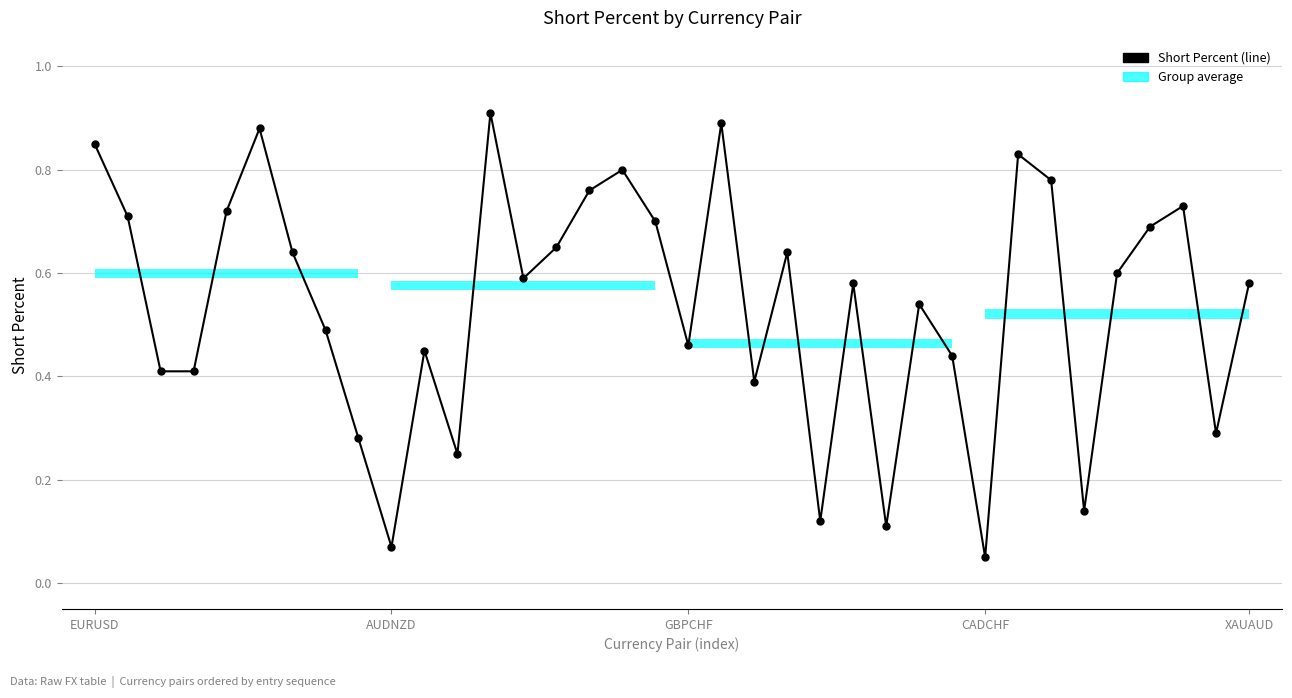

The value at 31 is 0.6. True or false?

True